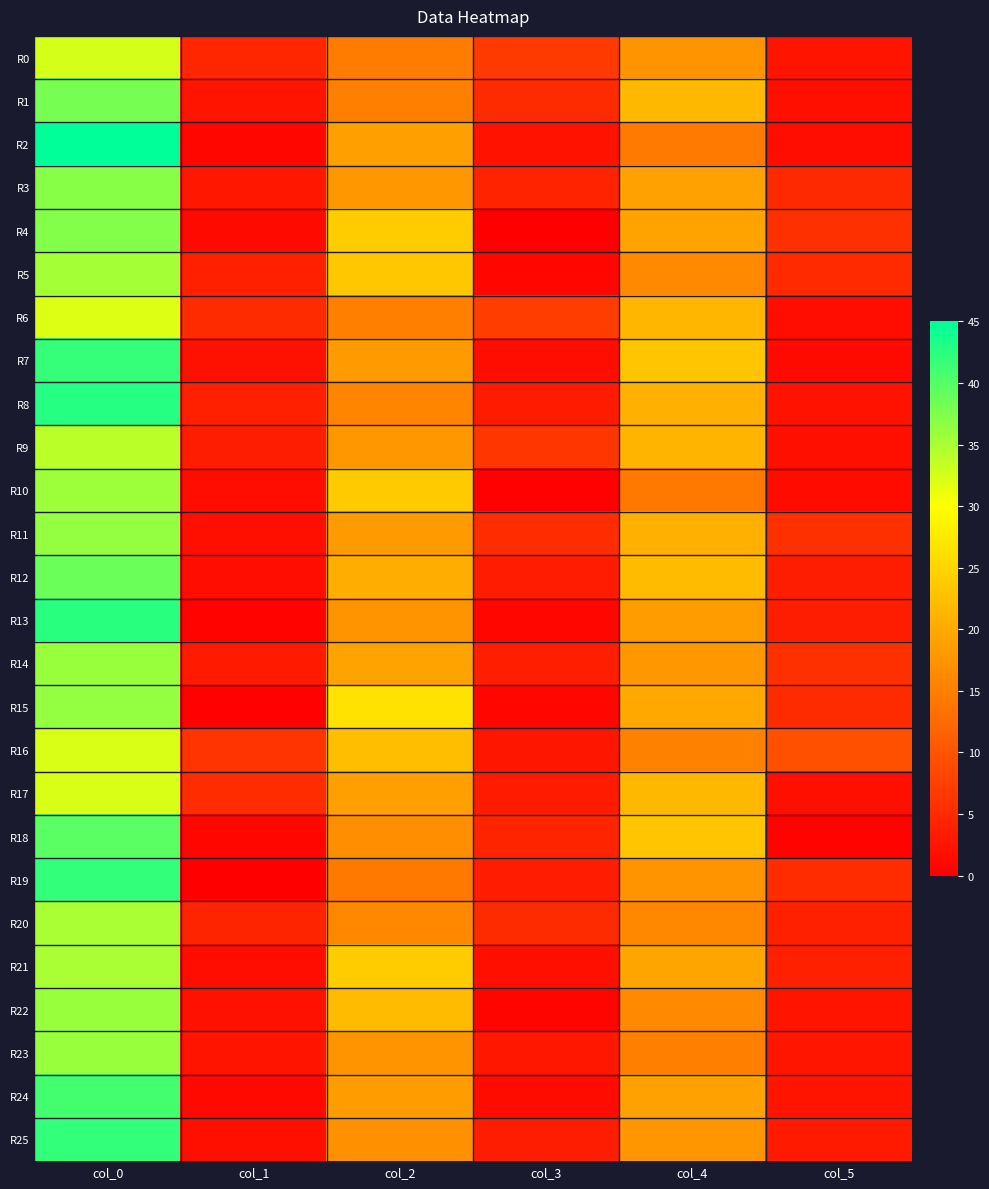

Which series has the largest total across all categories?

R12